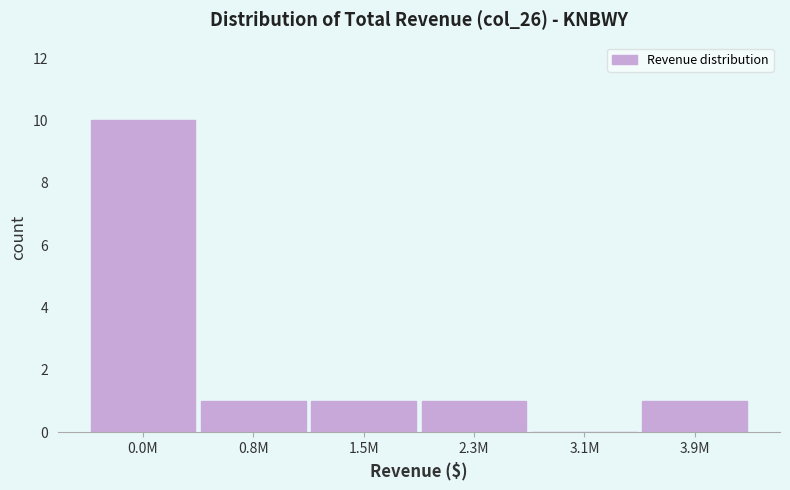

Reading left to right, extract all data points from this chart.

0.0M=10	0.8M=1	1.5M=1	2.3M=1	3.1M=0	3.9M=1